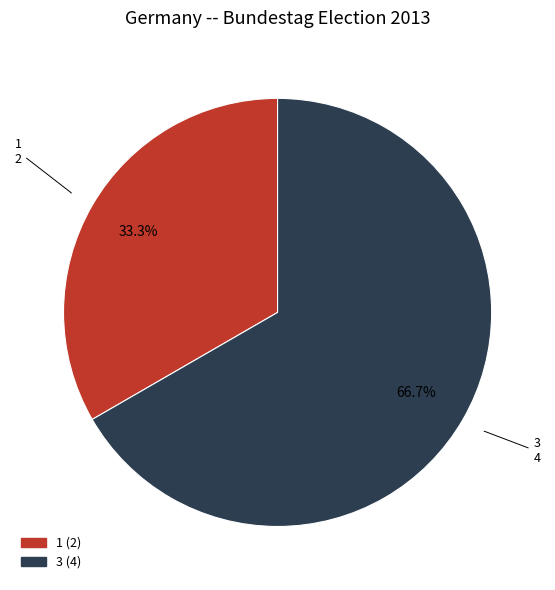

Which category accounts for the majority?

3